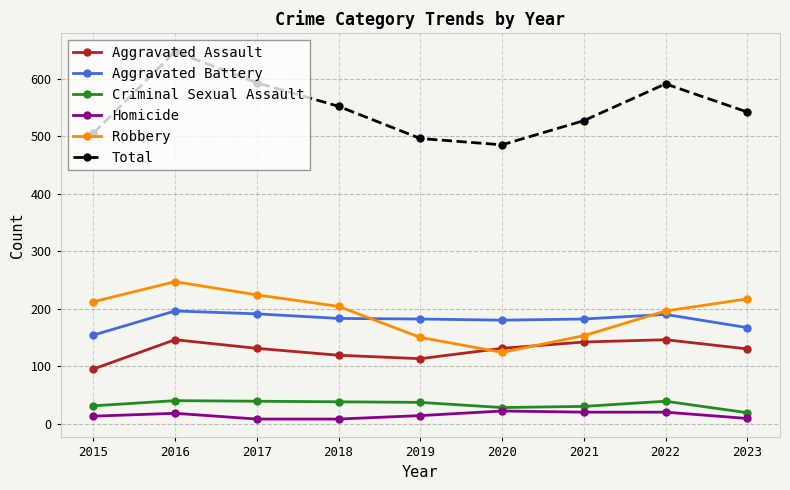

True or false: Aggravated Assault has more than 1 interior local peaks.

True